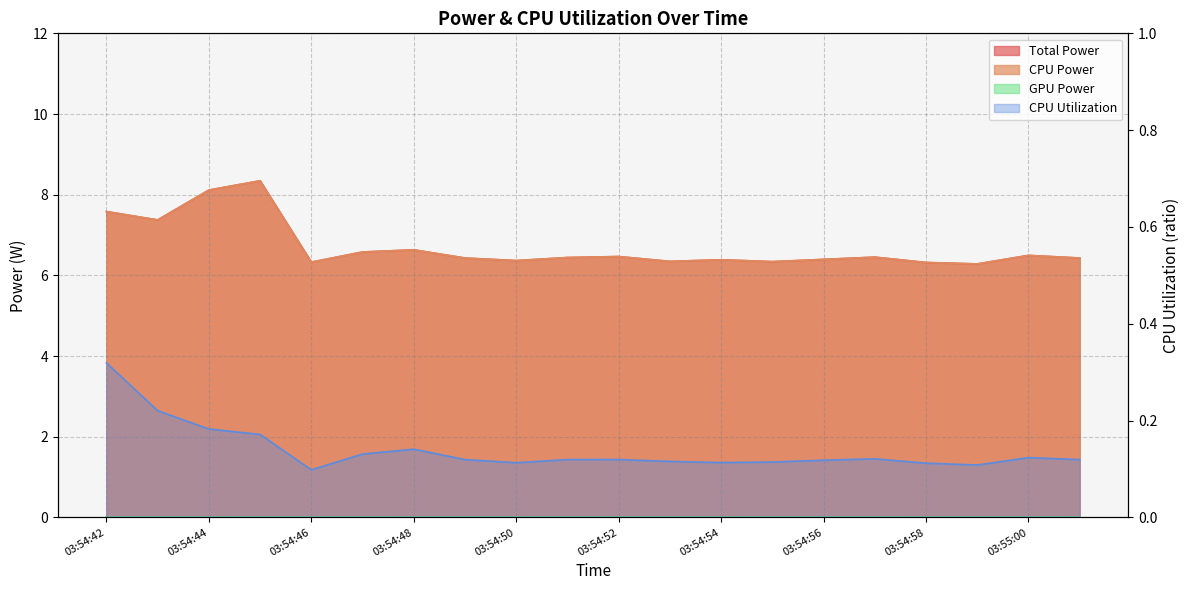

What is the difference between the second highest and minimum values in the CPU Utilization series?

0.1